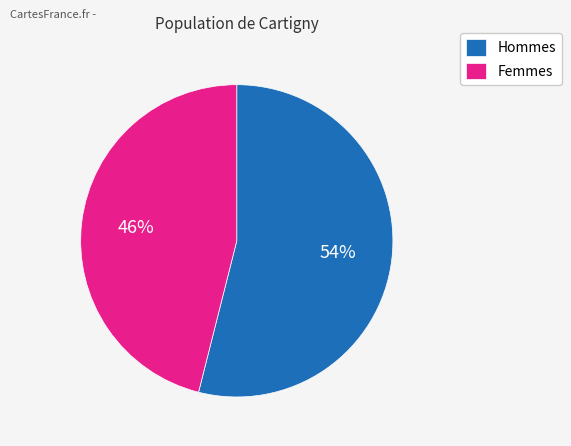

What is the largest slice in the pie chart?

Hommes